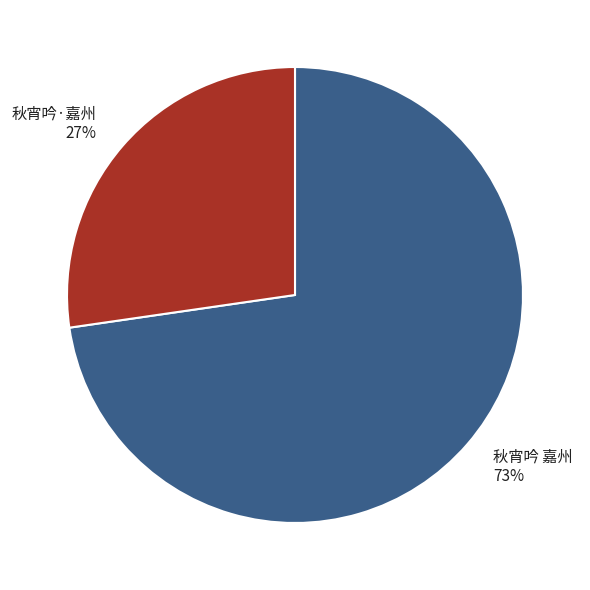

Which category accounts for the majority?

秋宵吟 嘉州